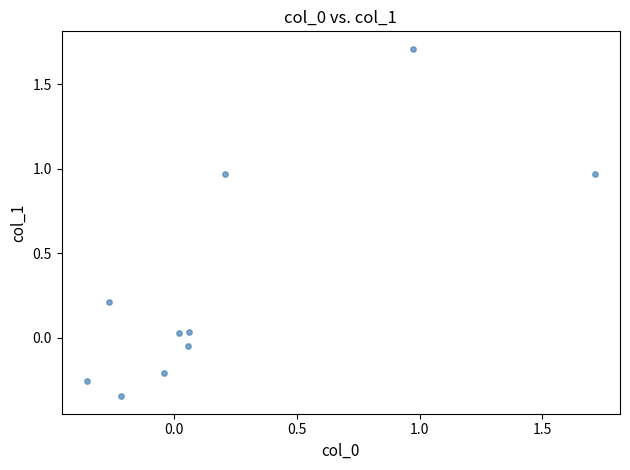

What is the average Y value?

0.3